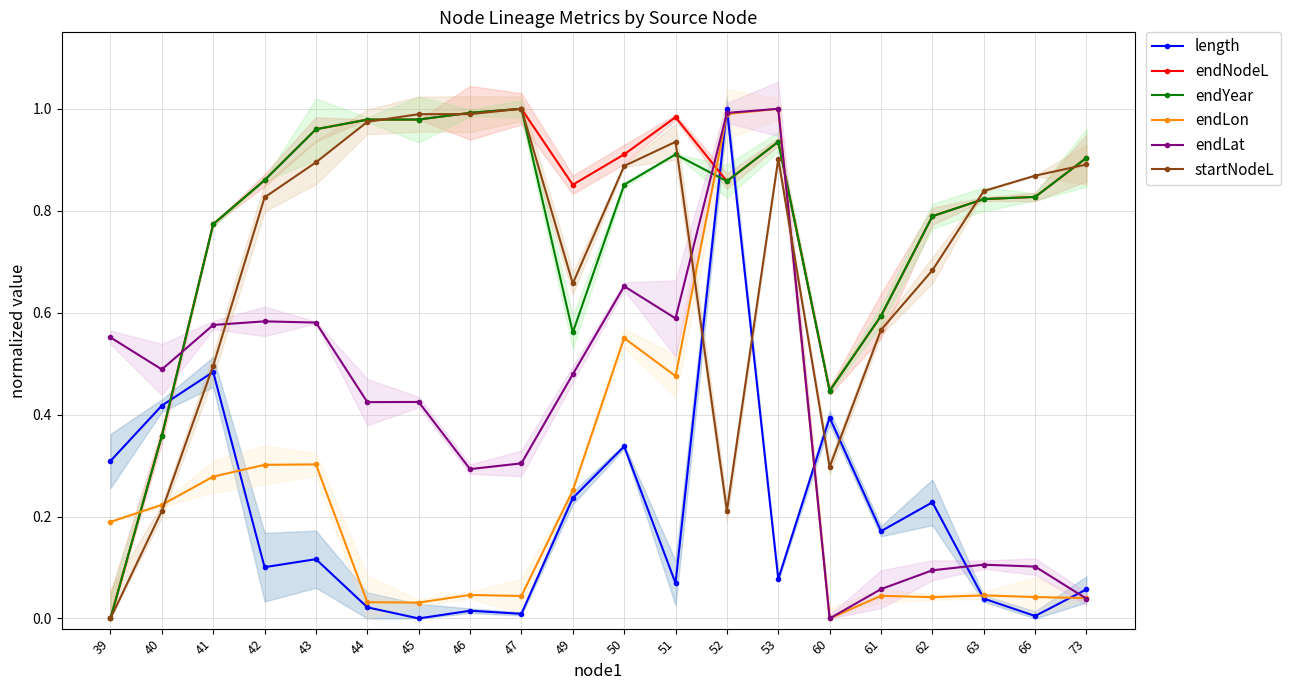

The endYear series shows 0.9 at 52. True or false?

True